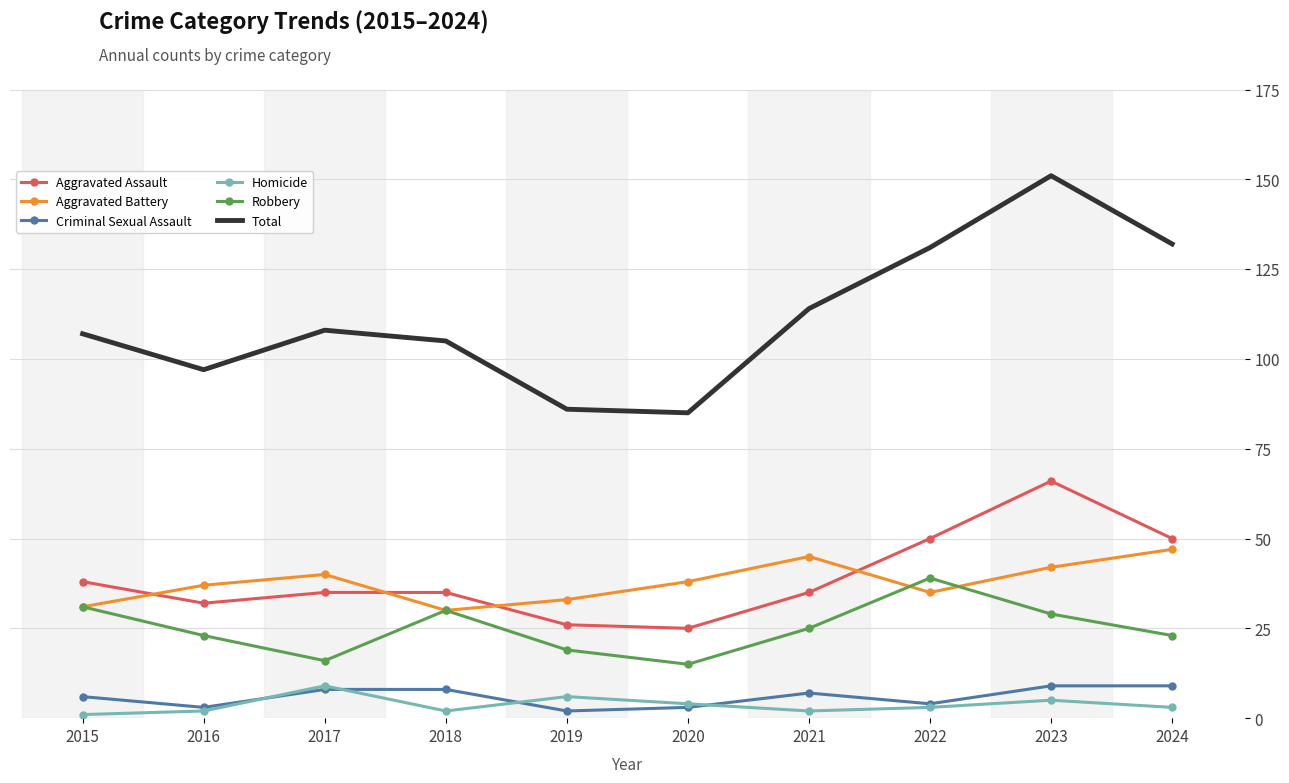

What is the smallest value displayed?

1